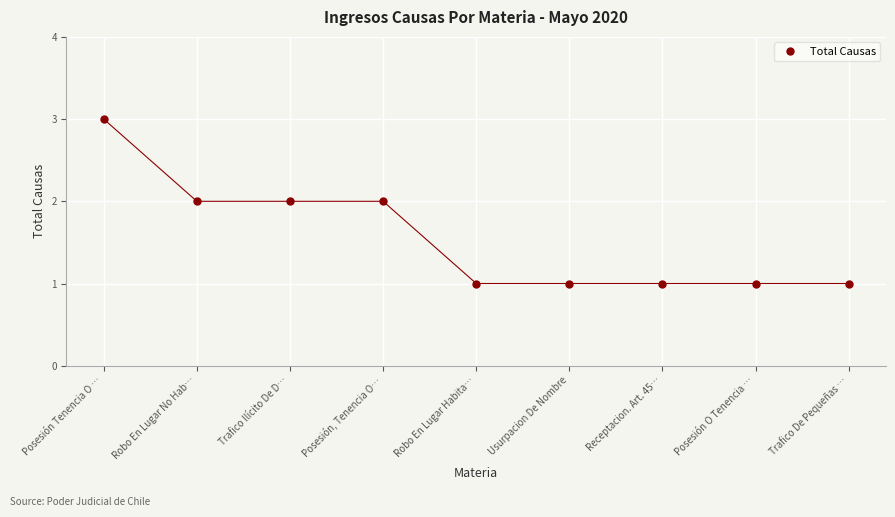

Which category has the highest value across all series?

Posesión Tenencia O …